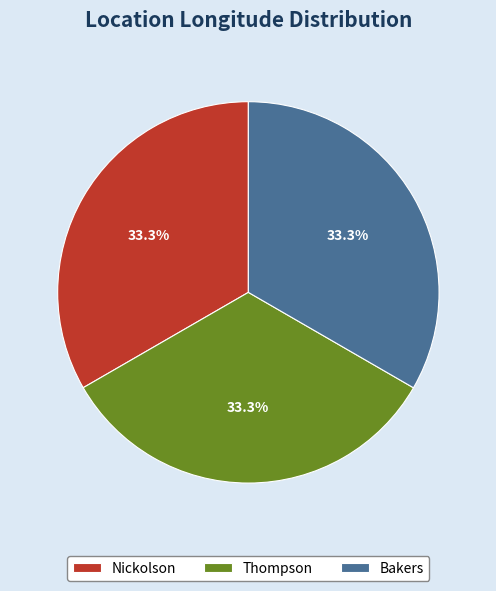

What is the ratio of the value at Bakers to the value at Thompson?

1.0